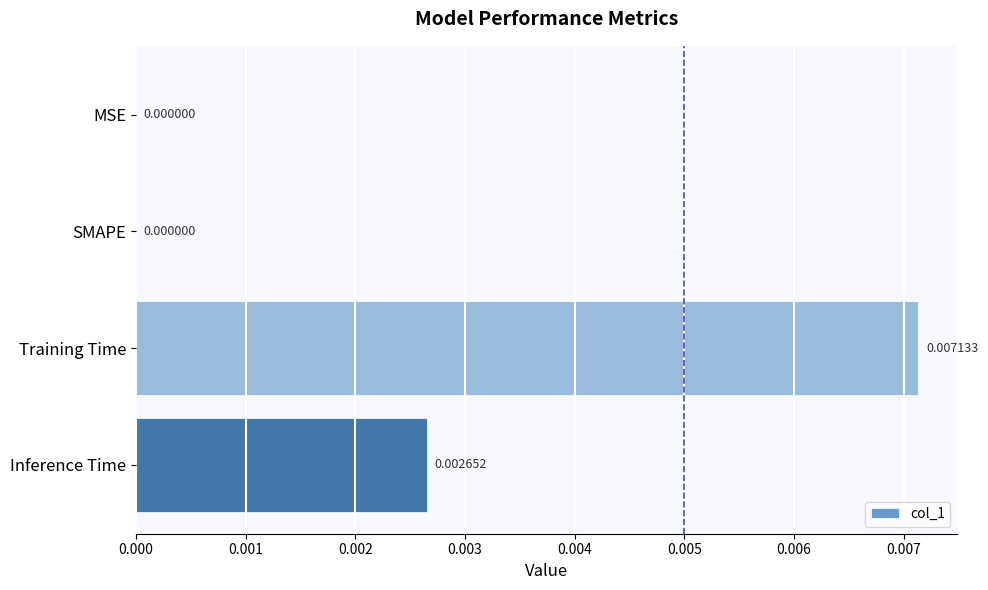

Which label corresponds to the largest value in the chart?

Training Time